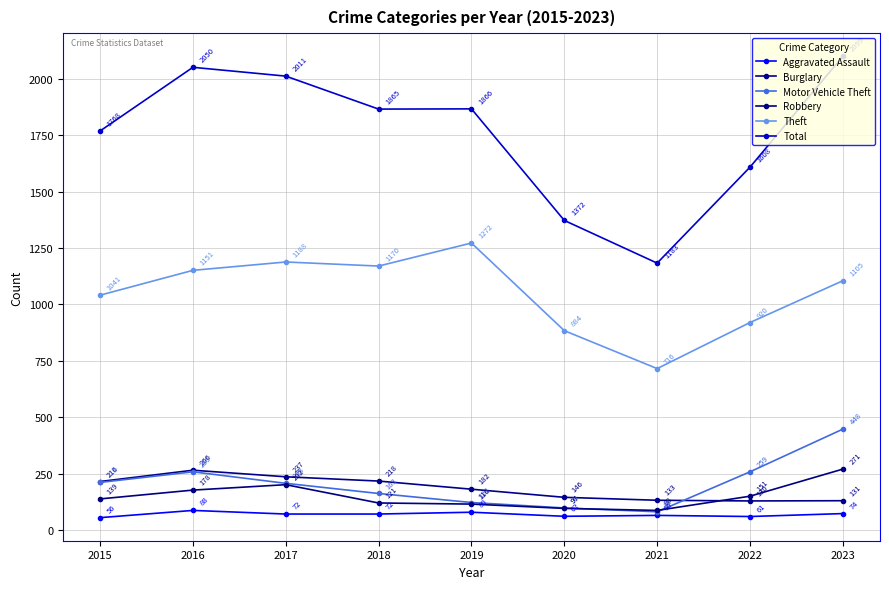

What is the approximate value of Motor Vehicle Theft at 2022, to the nearest 10?

260